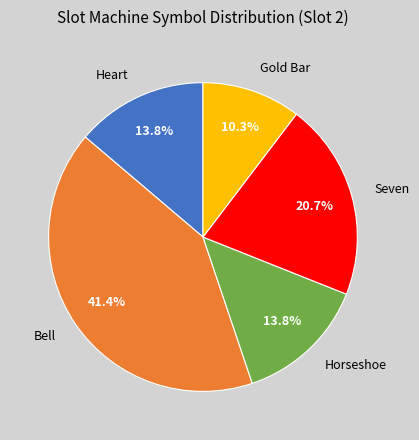

Is there a majority slice in this chart?

No